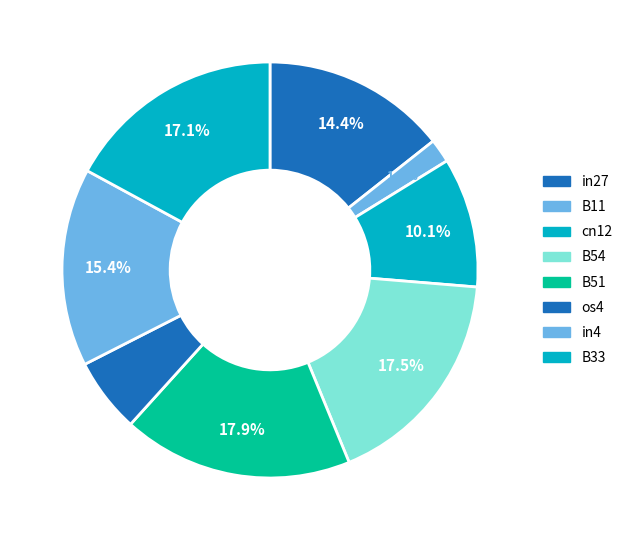

What percentage is NOT represented by os4?

94.2%